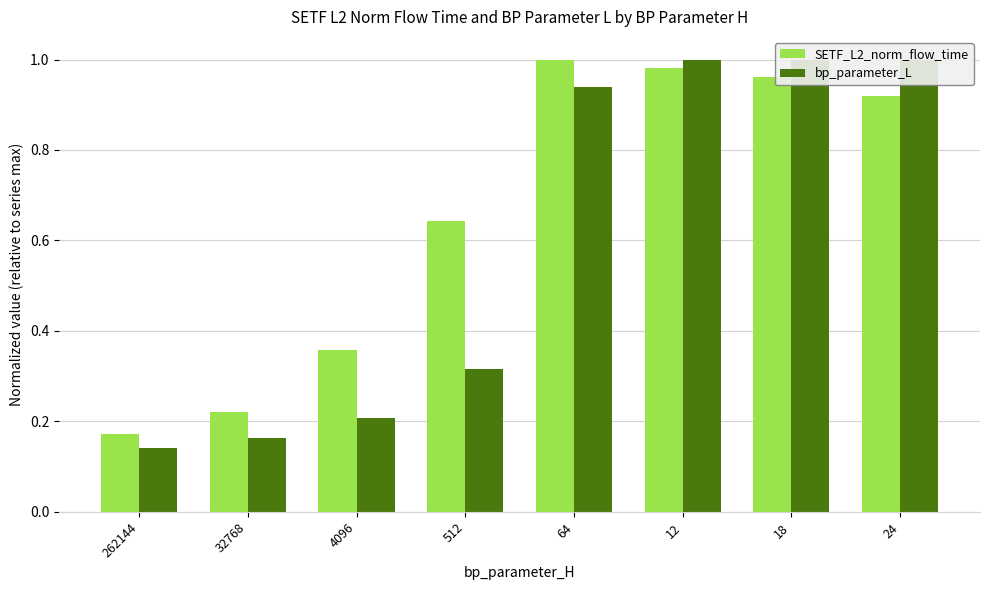

Which series has the largest total across all categories?

SETF_L2_norm_flow_time